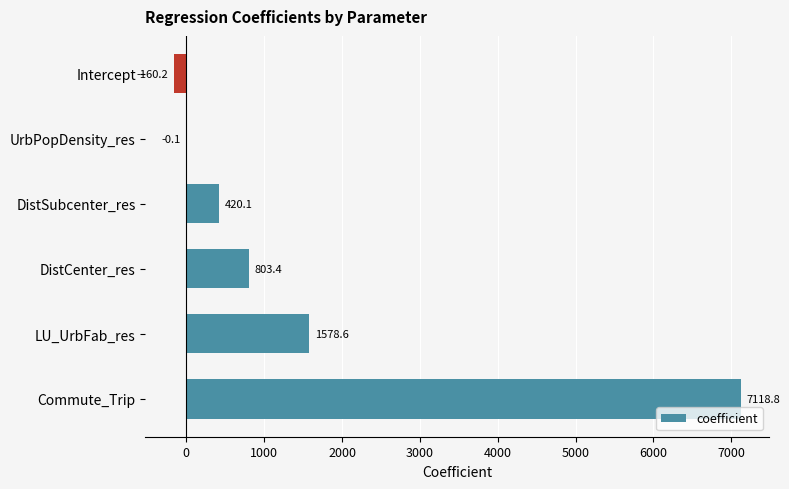

What is the sum of the values at Intercept and UrbPopDensity_res?

-160.3